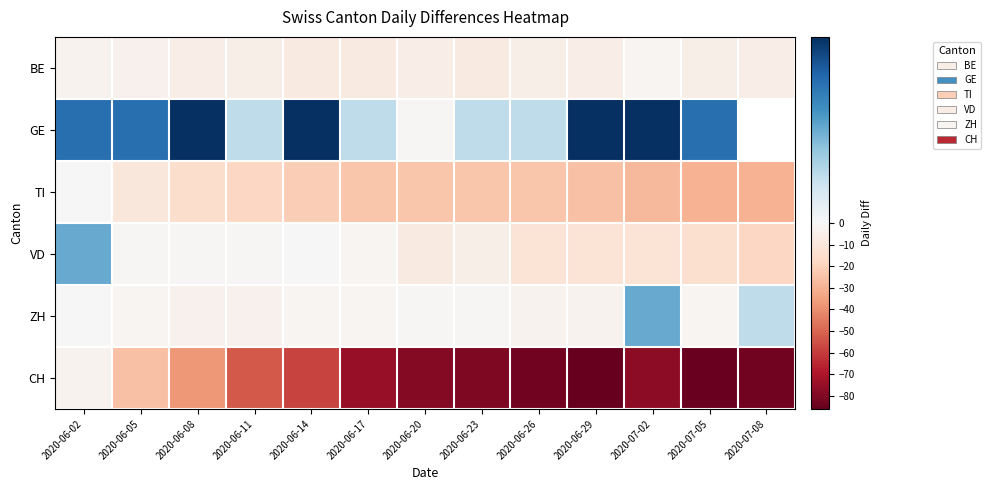

True or false: CH has a value of -126.3 at 2020-06-20.

False